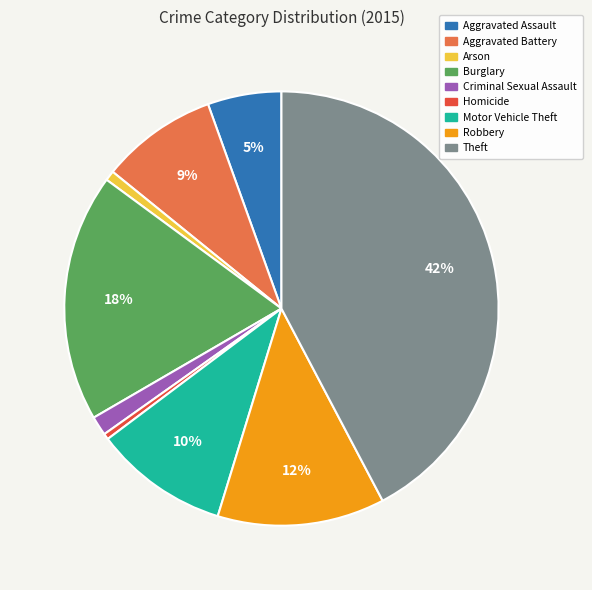

To the nearest percent, what is the average slice percentage?

11%